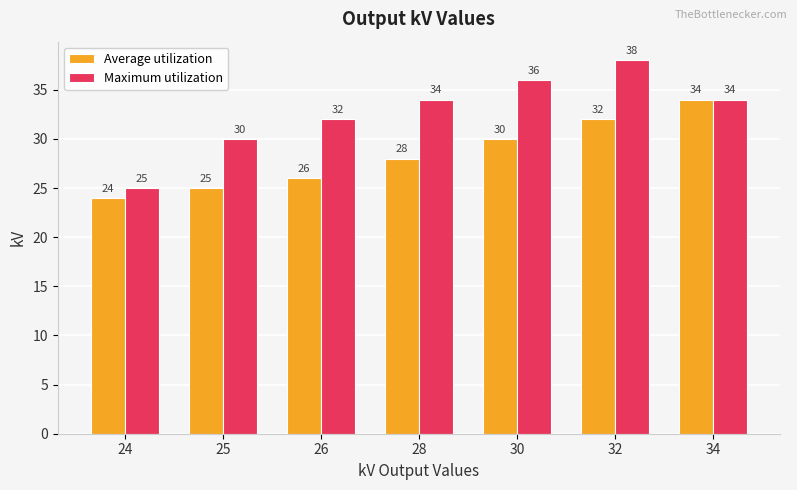

What is the value of the Maximum utilization bar at the 1st from the left?

25